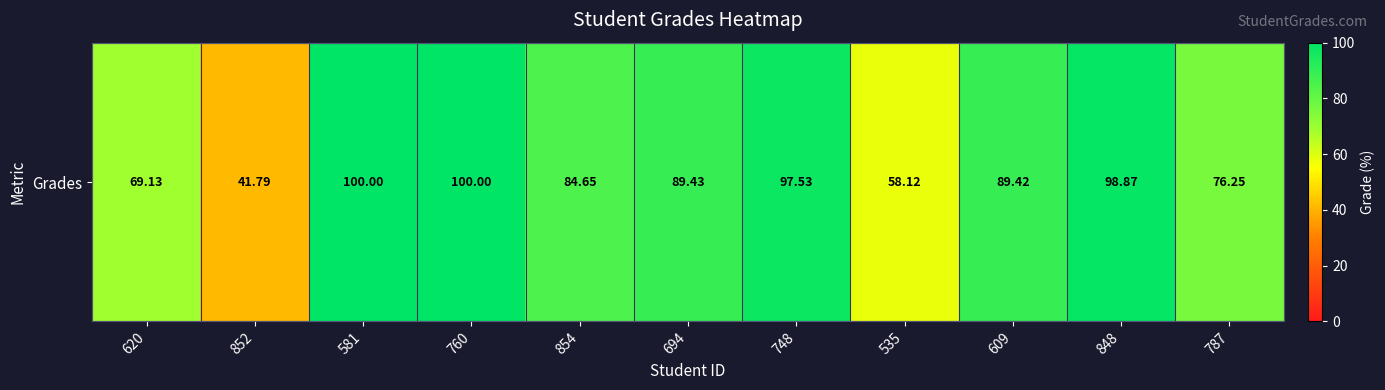

Rank the categories by value from lowest to highest.

852, 535, 620, 787, 854, 609, 694, 748, 848, 581, 760